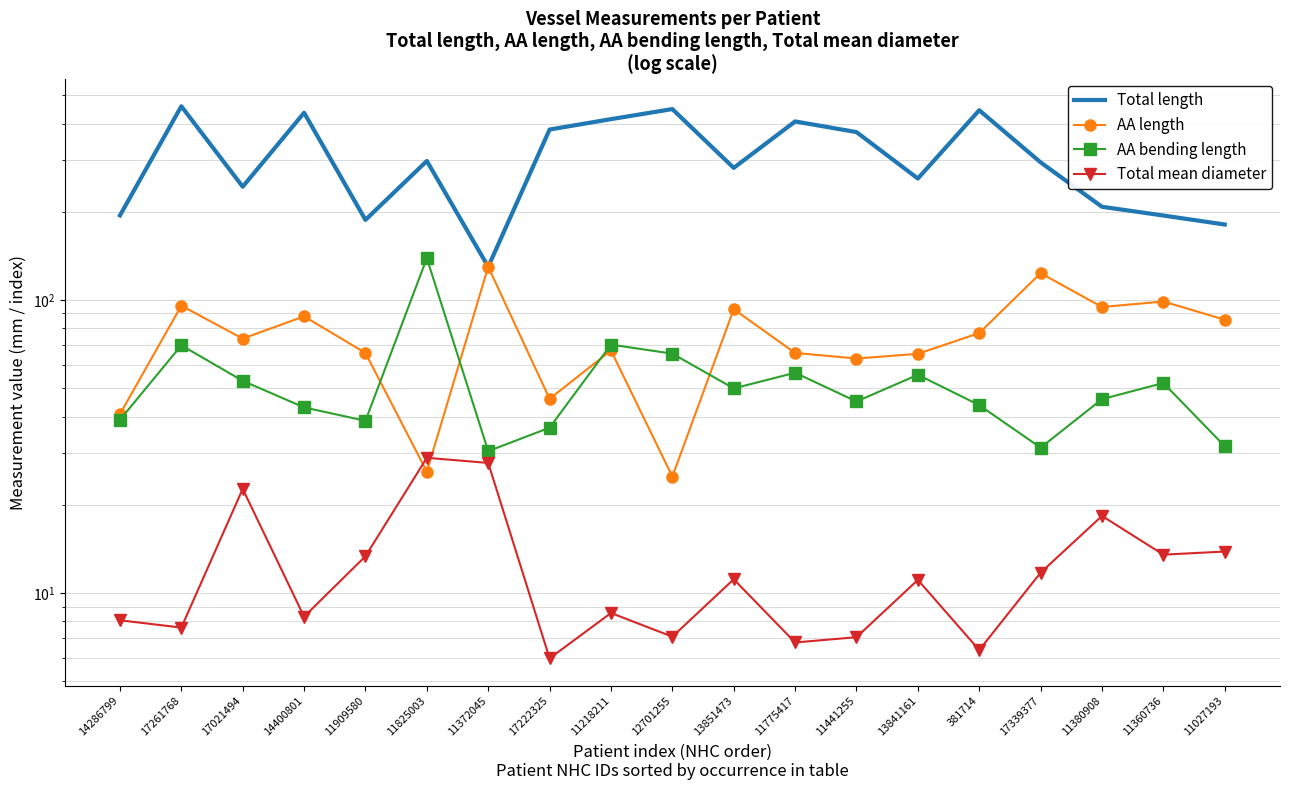

What is the label of the 8th point from the right?

11775417